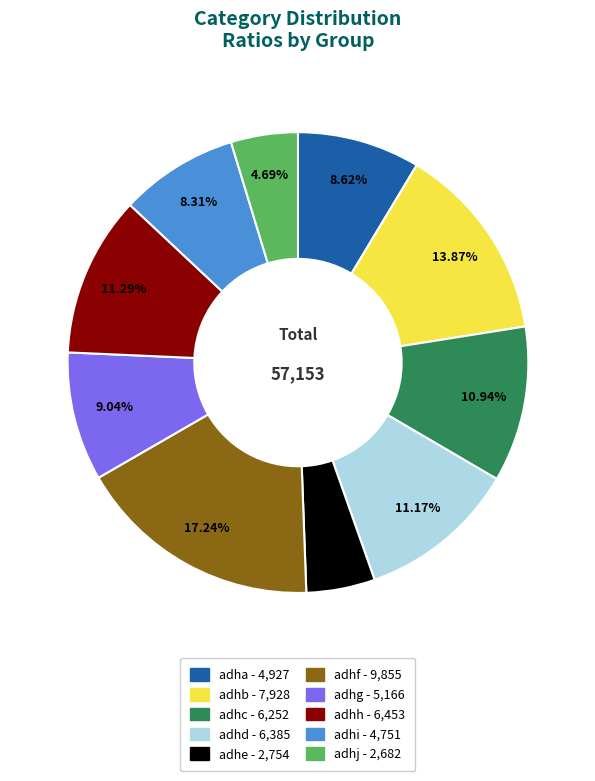

Which slice is the largest?

adhf